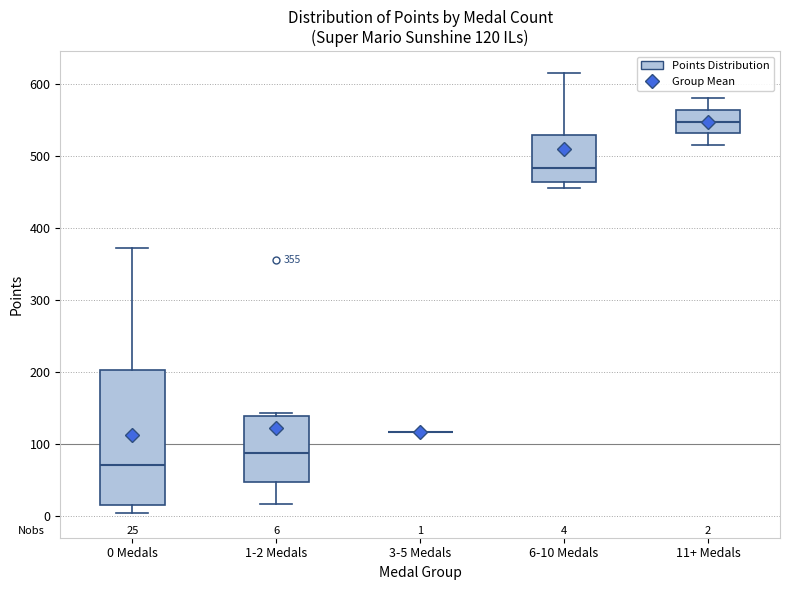

Which box is the tallest, from its lower edge to its upper edge?

0 Medals